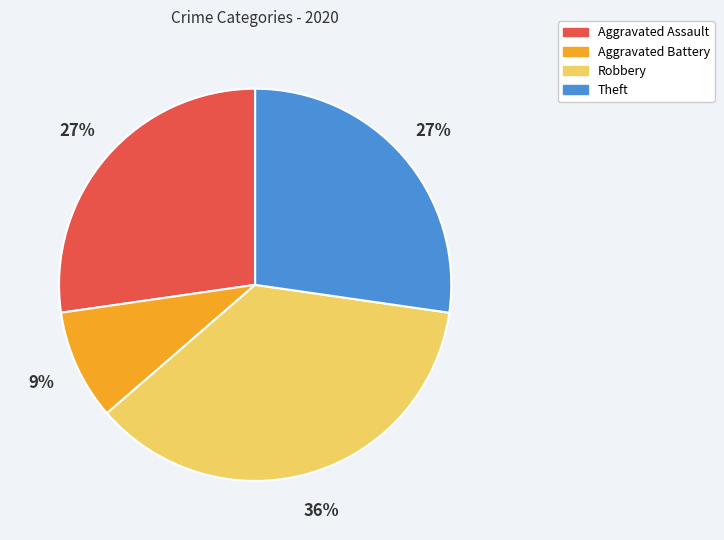

To the nearest percent, what percentage of the pie is Aggravated Assault?

27%